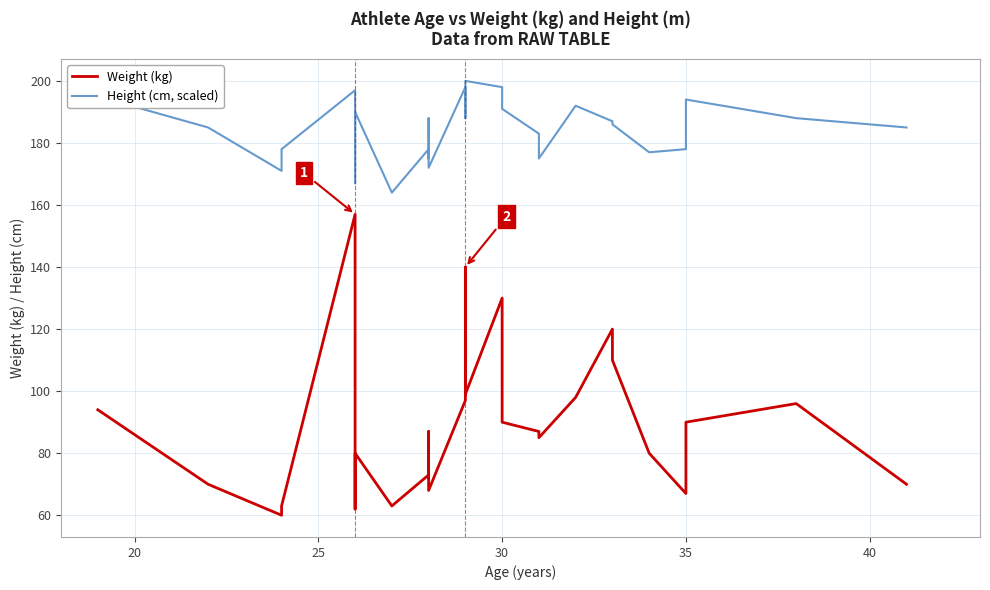

Reading left to right, transcribe all the data shown in this chart.

Weight (kg): 94.0	70.0	60.0	63.0	157.0	104.3	62.0	80.0	63.0	73.0	72.0	87.0	68.0	97.0	140.0	99.0	130.0	90.0	87.0	85.0	98.0	120.0	110.0	80.0	67.0	90.0	96.0	70.0
Height (cm, scaled): 195.0	185.0	171.0	178.0	197.0	174.0	167.0	190.0	164.0	178.0	175.0	188.0	172.0	198.0	188.0	200.0	198.0	191.0	183.0	175.0	192.0	187.0	186.0	177.0	178.0	194.0	188.0	185.0